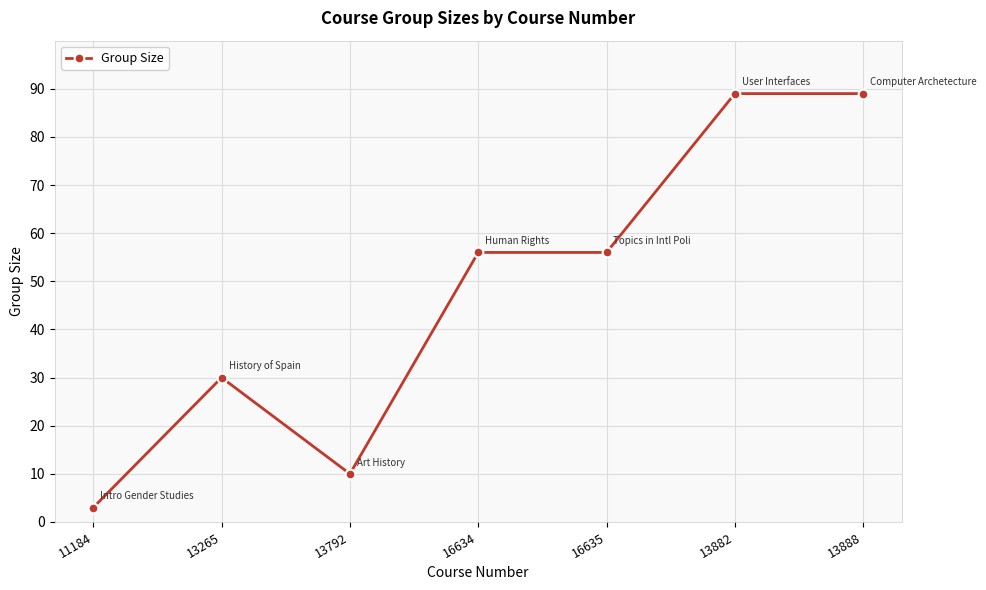

What is the average value?

48